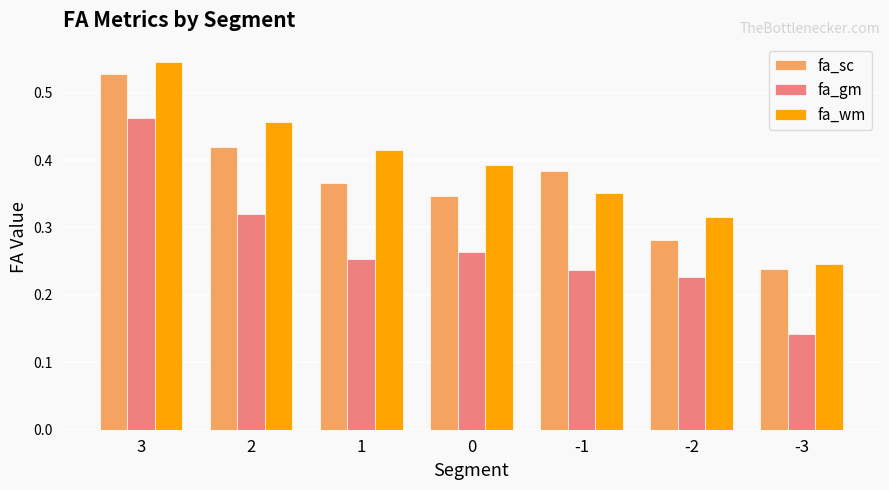

The value of fa_sc at 0 is 0.2. True or false?

False